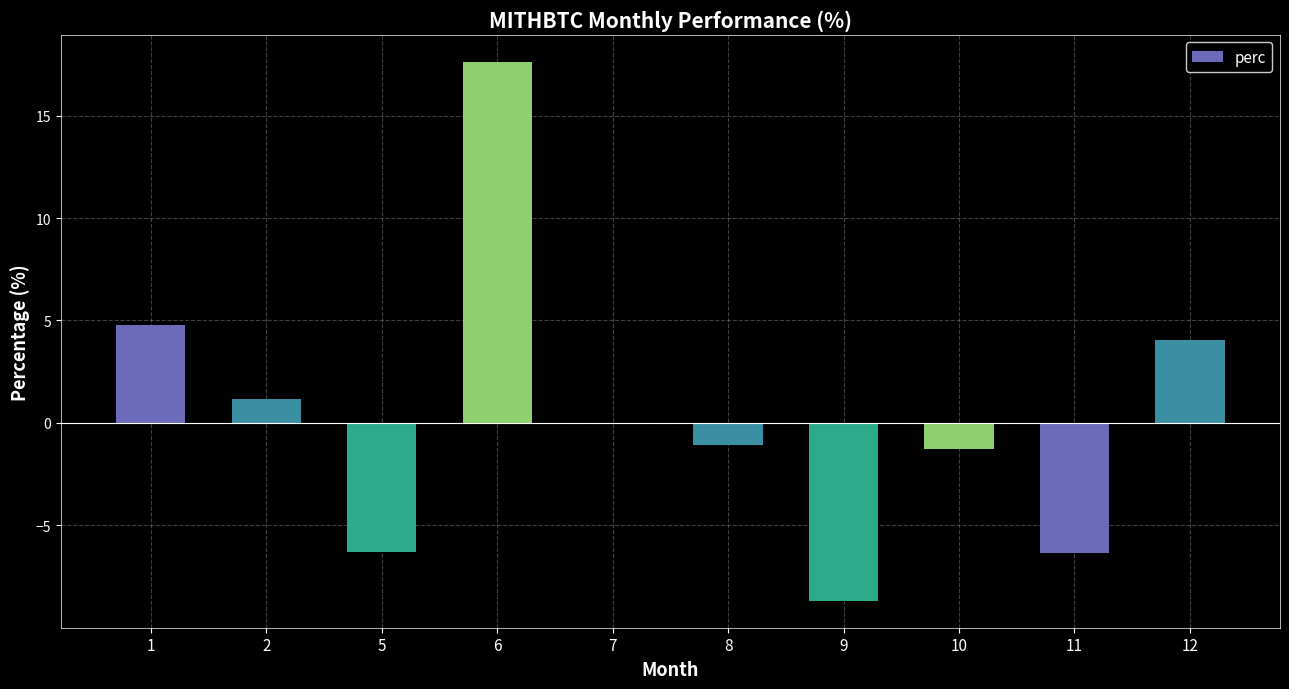

What value does the data have at 1?

4.8